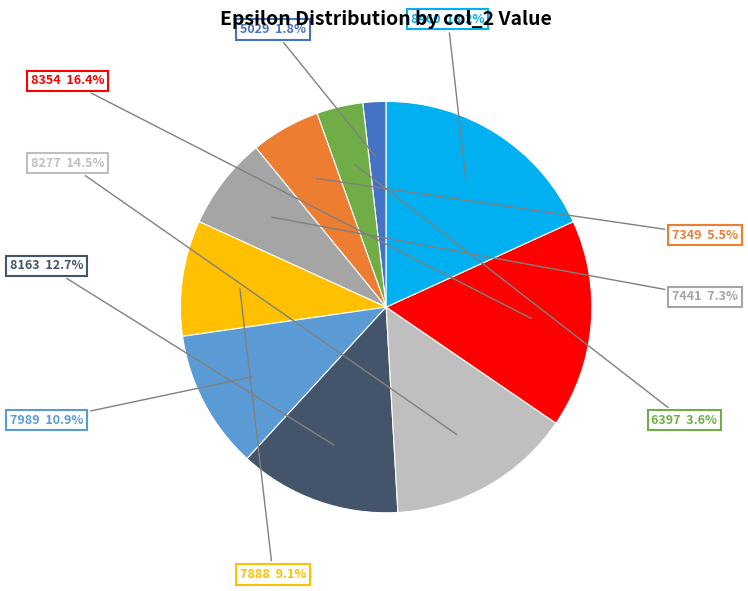

Does any single category account for the majority?

No